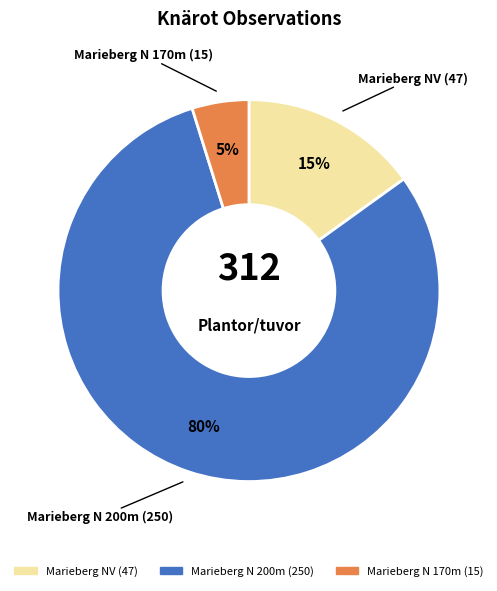

Do Marieberg NV (47) and Marieberg N 170m (15) together represent more than half of the pie?

No